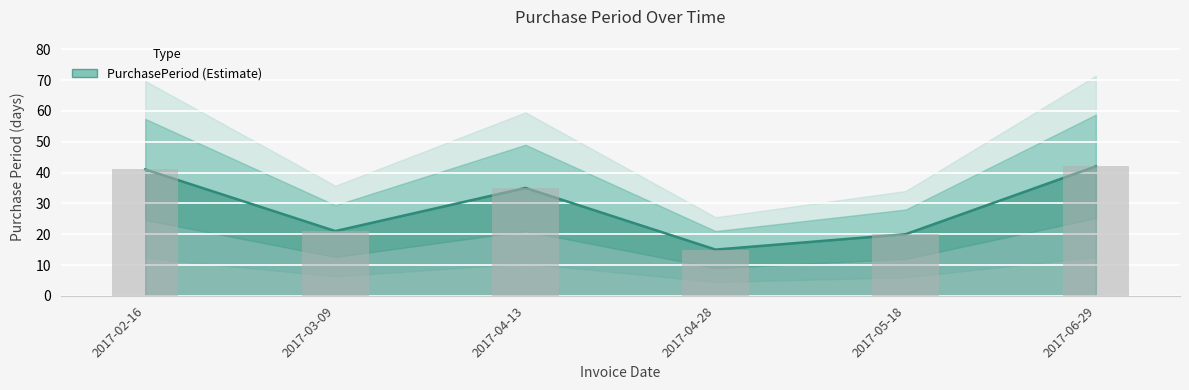

Reading right to left, list all the values displayed in this chart.

2017-06-29=42	2017-05-18=20	2017-04-28=15	2017-04-13=35	2017-03-09=21	2017-02-16=41